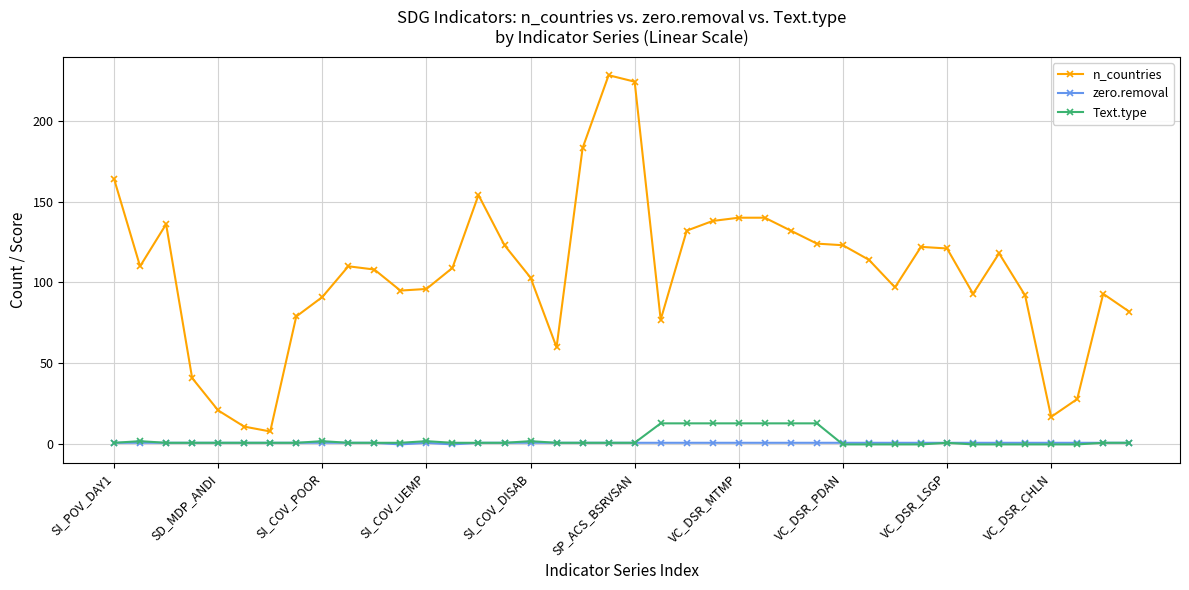

True or false: n_countries has more than 1 interior local peaks.

True